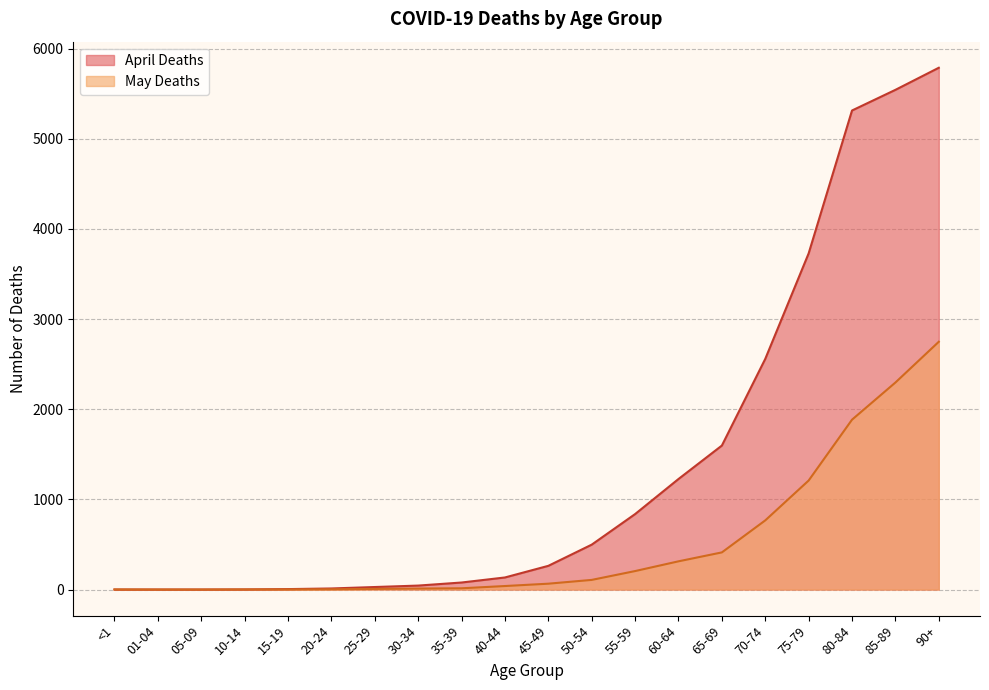

Read the April Deaths value at 40-44.

134